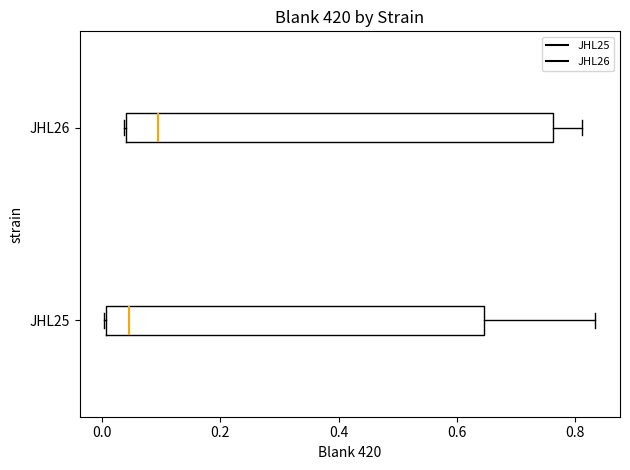

Comparing the boxes themselves (not the whiskers), which one is the widest?

JHL26